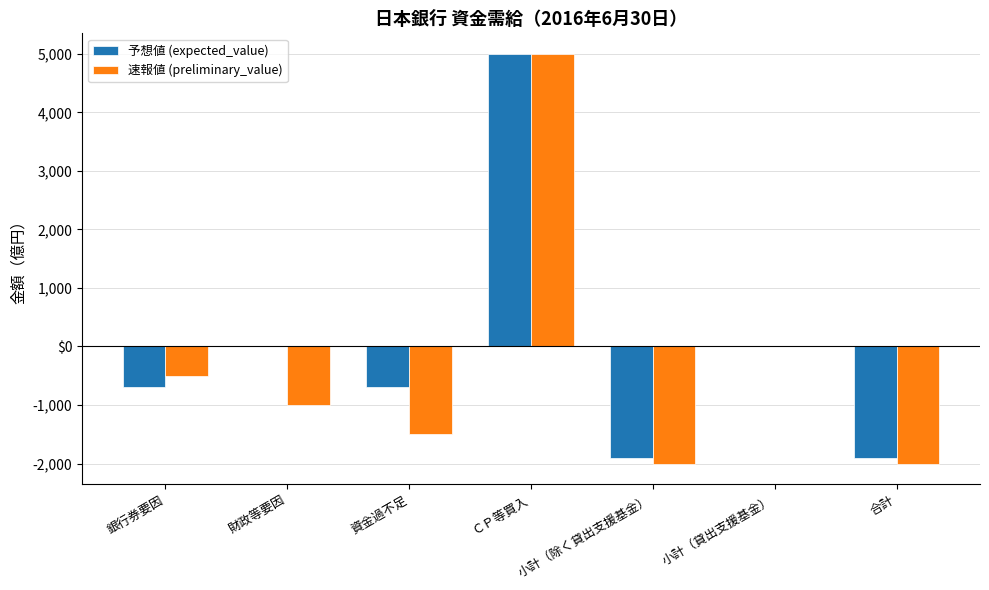

Which series has the widest spread of values?

予想値 (expected_value)